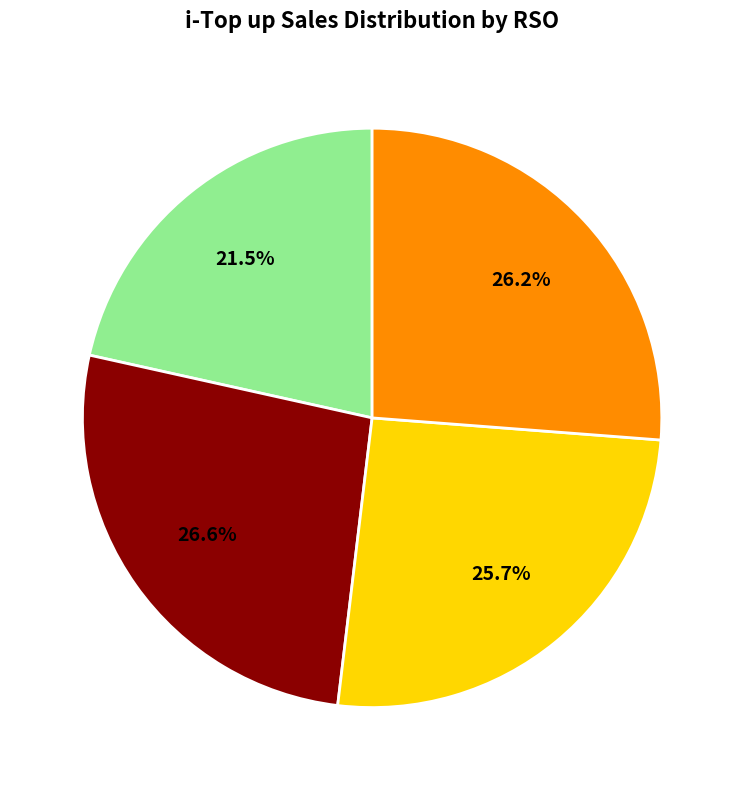

To the nearest percent, what is the average slice percentage?

25%